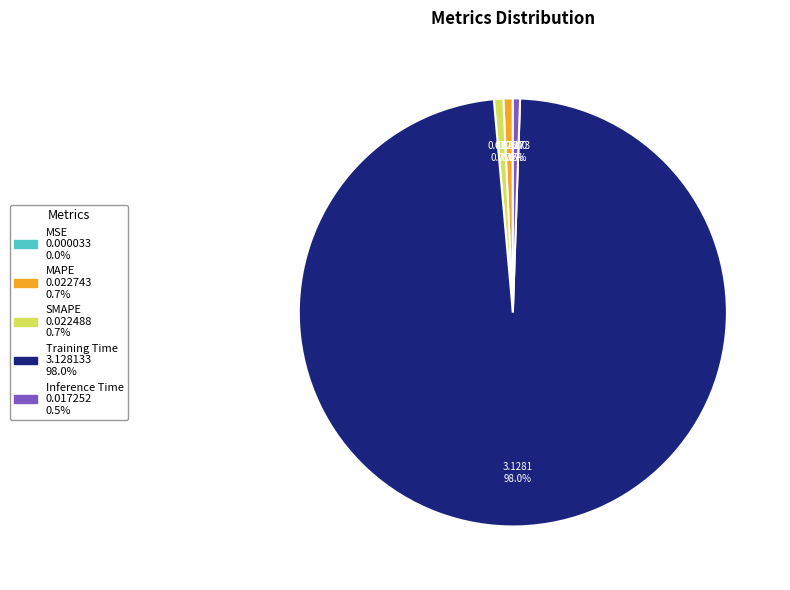

Is there a majority slice in this chart?

Yes